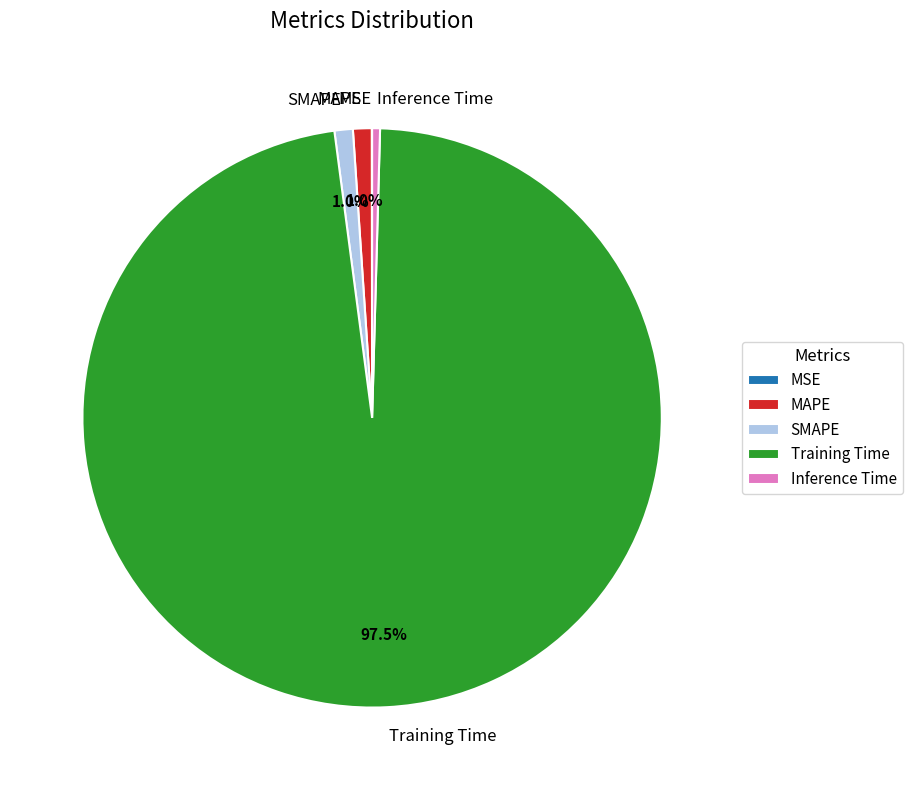

To the nearest percent, what is the average slice percentage?

20%